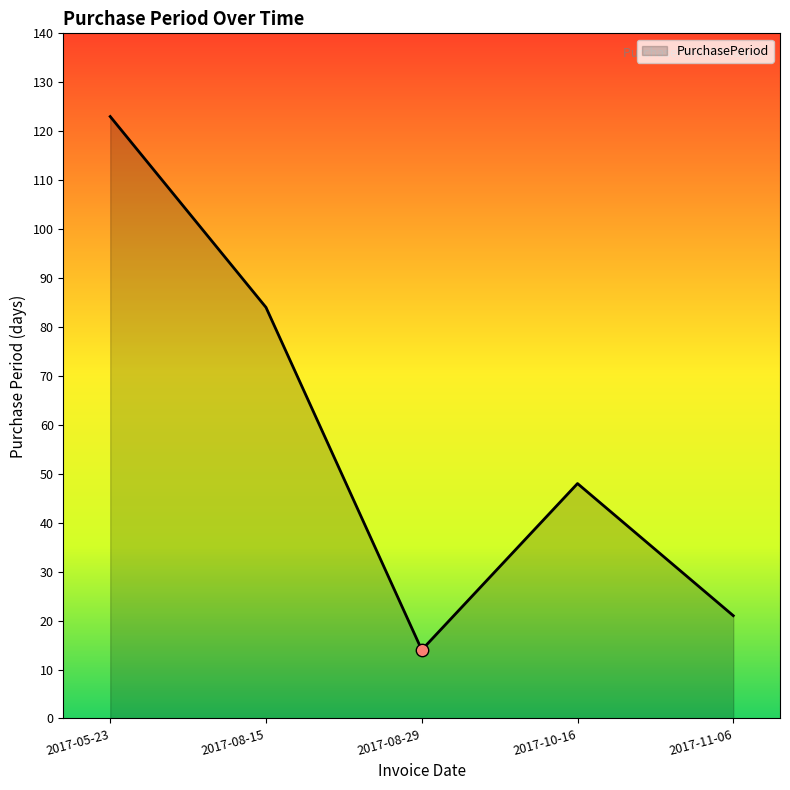

Which has a higher value, 2017-10-16 or 2017-08-29?

2017-10-16